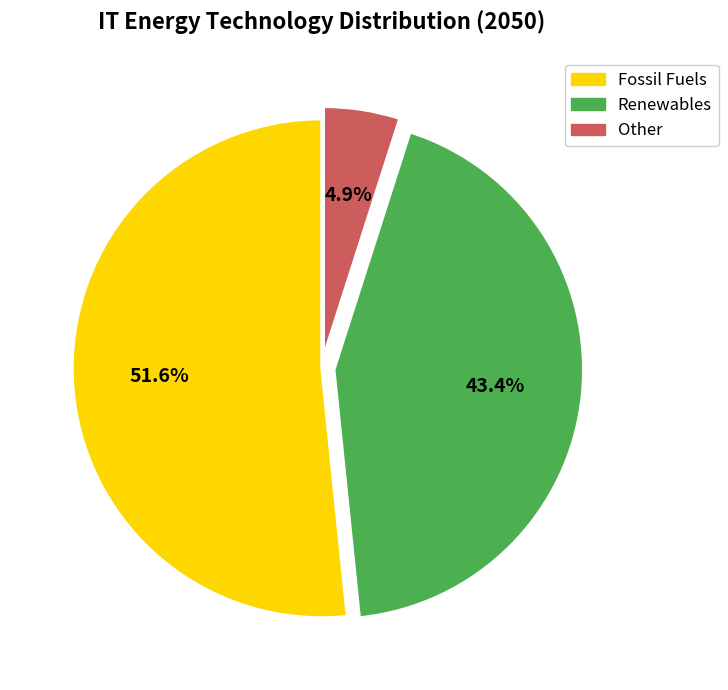

Is there any slice that represents more than half of the pie?

Yes